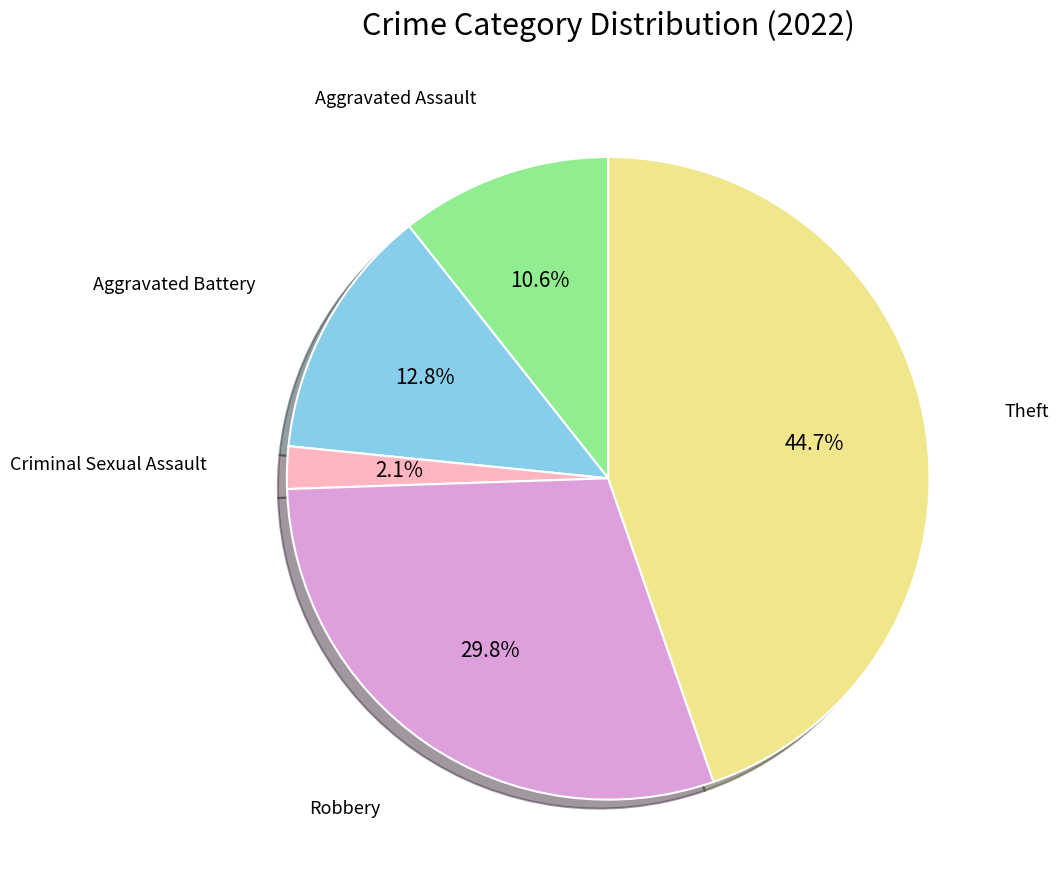

What is the smallest slice in the pie chart?

Criminal Sexual Assault